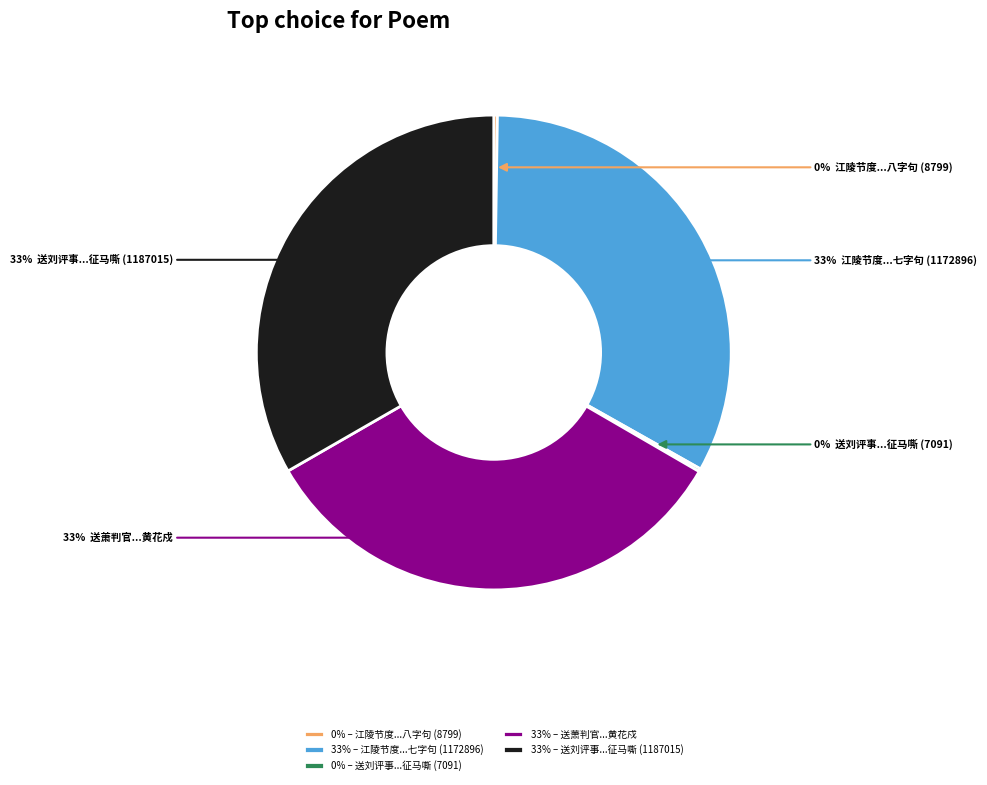

To the nearest percent, what is the difference between the largest and smallest slice percentages?

33%